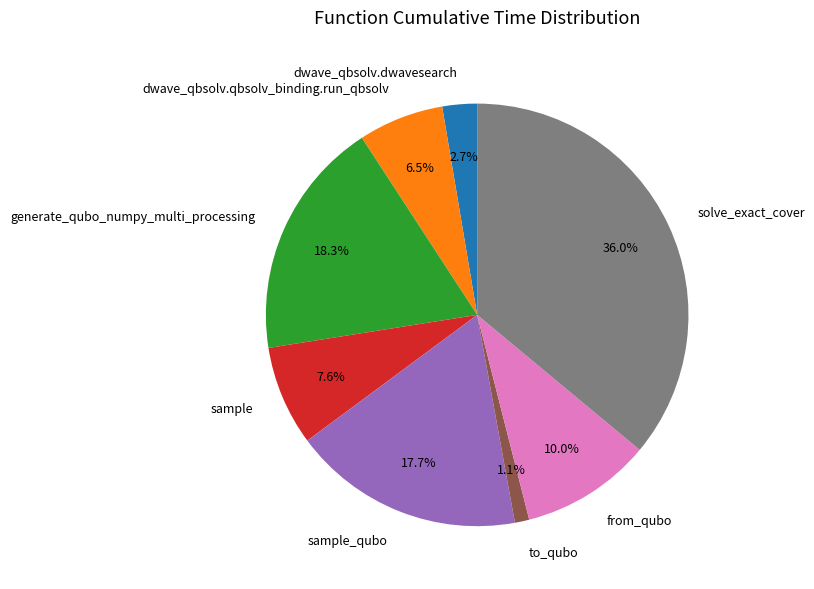

To the nearest percent, what is the average slice percentage?

12%